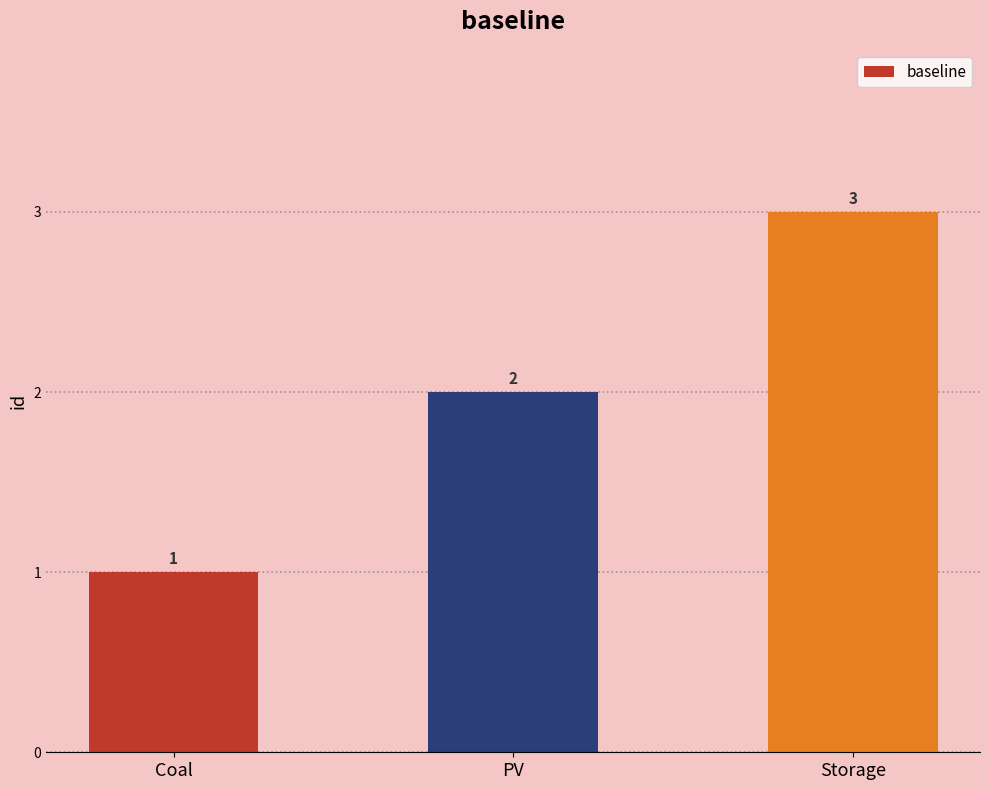

Reading right to left, list all the values displayed in this chart.

3	2	1